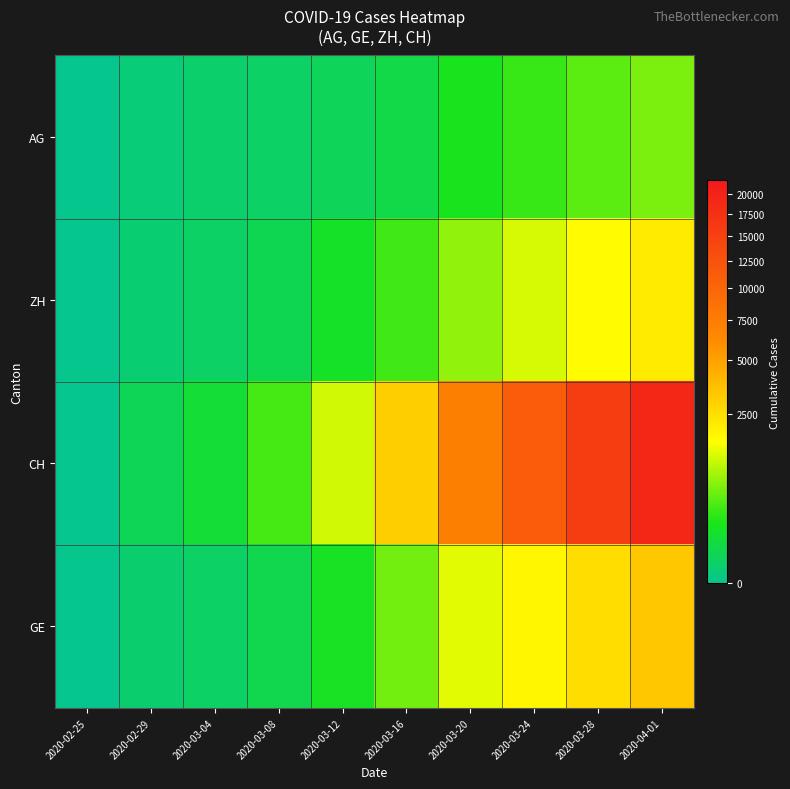

At how many categories does at least one series exceed 2106?

5